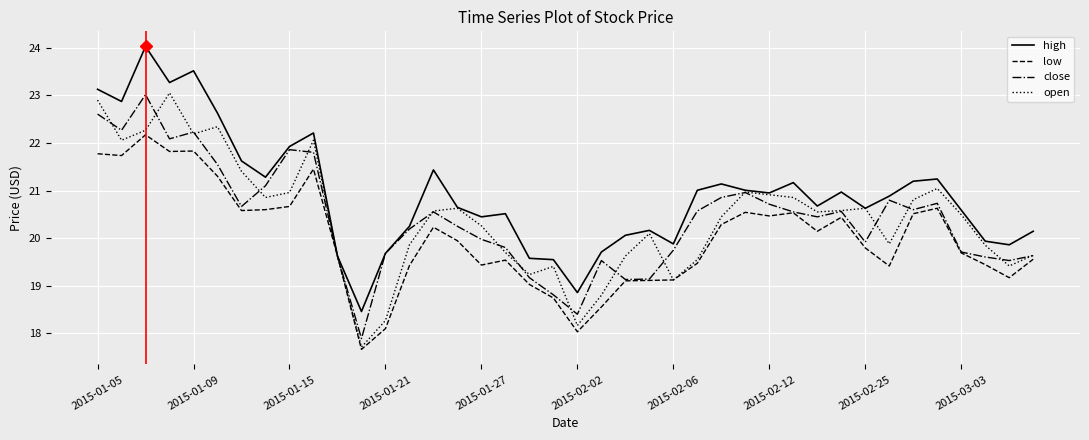

What is the smallest value displayed?

17.7